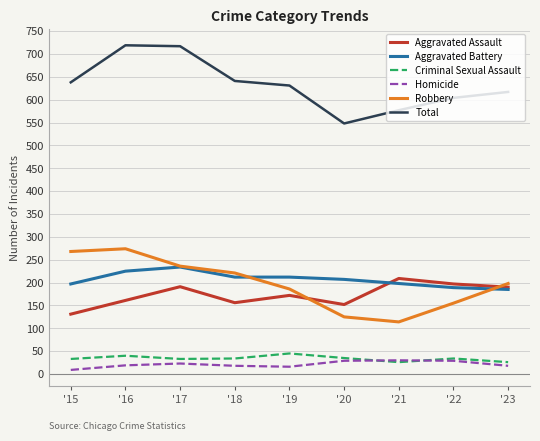

True or false: Aggravated Assault and Criminal Sexual Assault cross at least once.

False